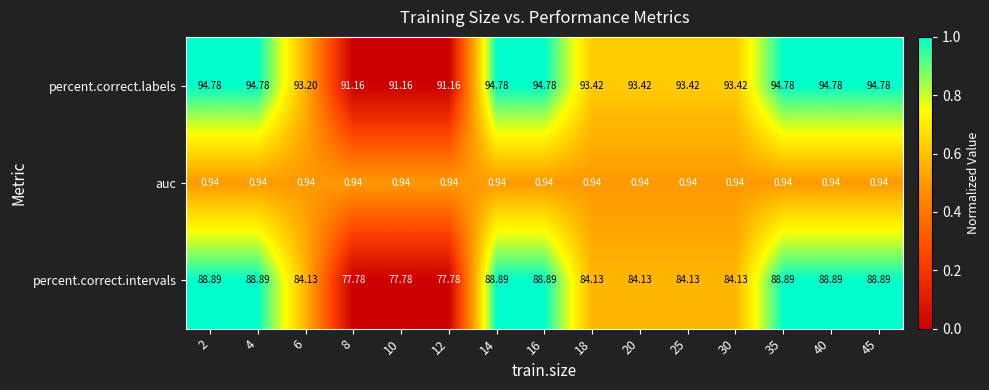

At how many categories does at least one series exceed 0?

15